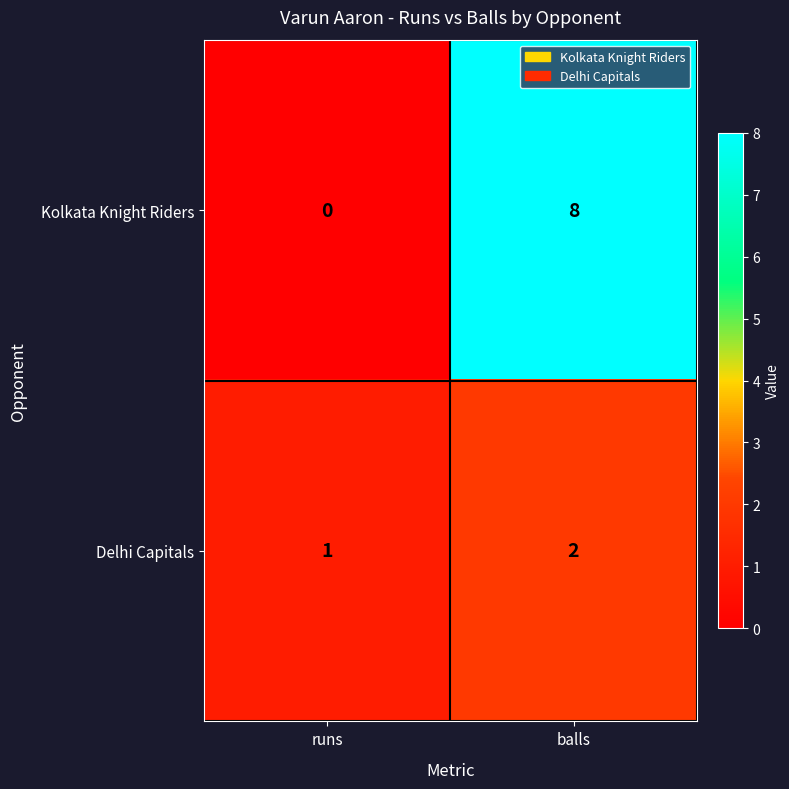

Reading right to left, what are all the values shown in this chart?

Kolkata Knight Riders: balls=8	runs=0
Delhi Capitals: balls=2	runs=1